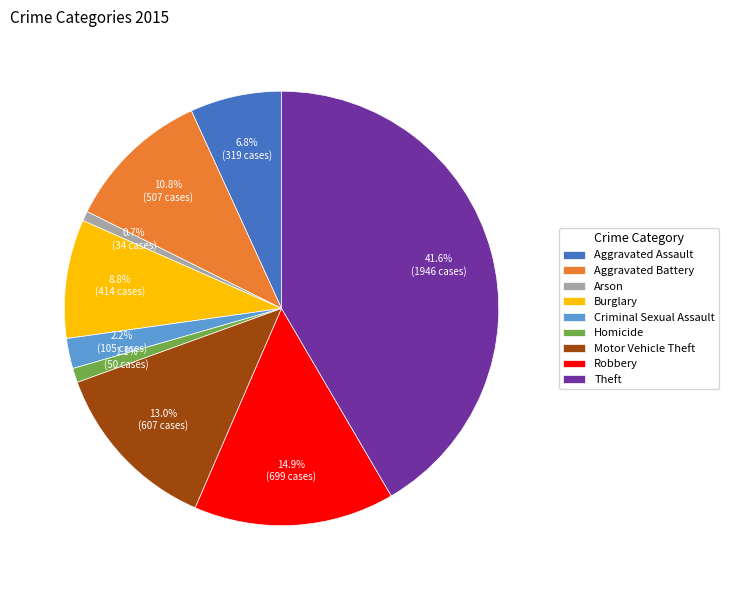

To the nearest percent, what percentage of the pie is Burglary?

9%